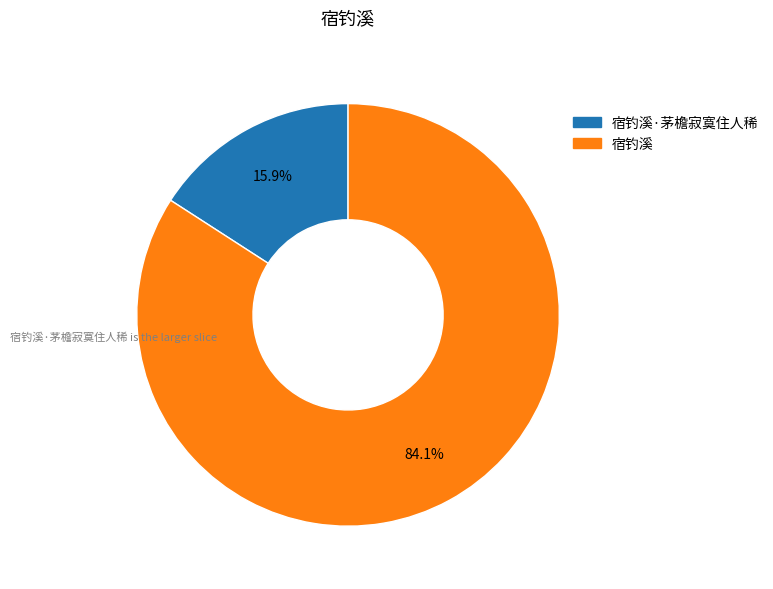

What is the majority slice?

宿钓溪